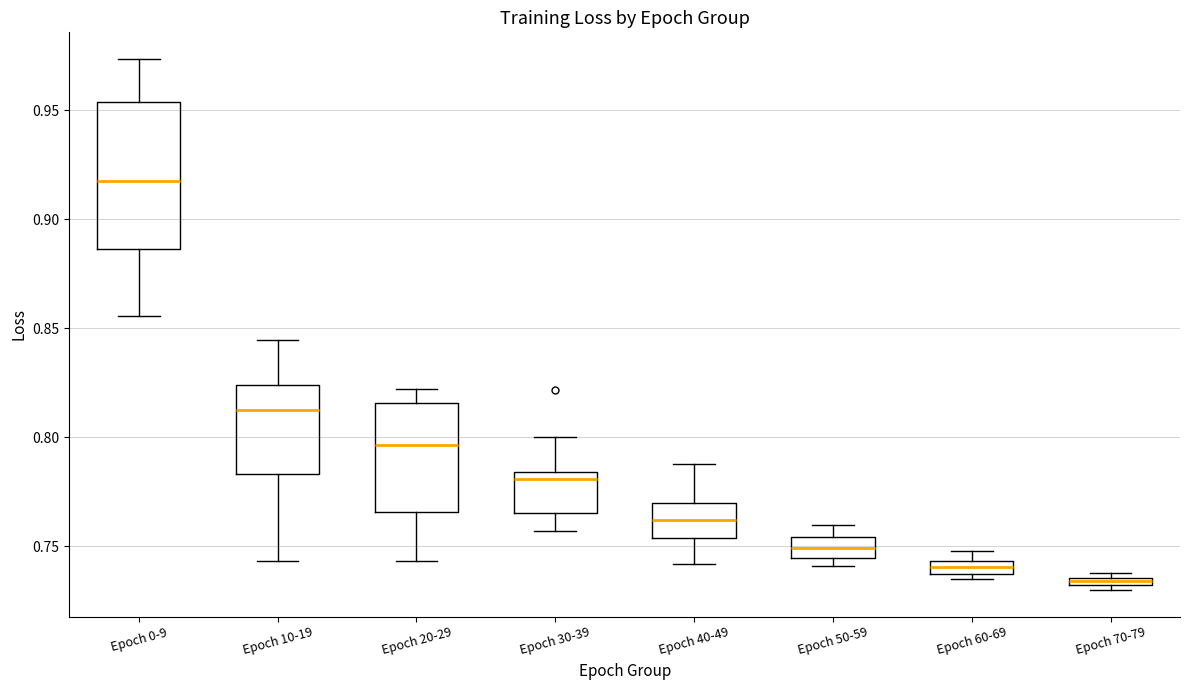

Which box's median line is the highest?

Epoch 0-9